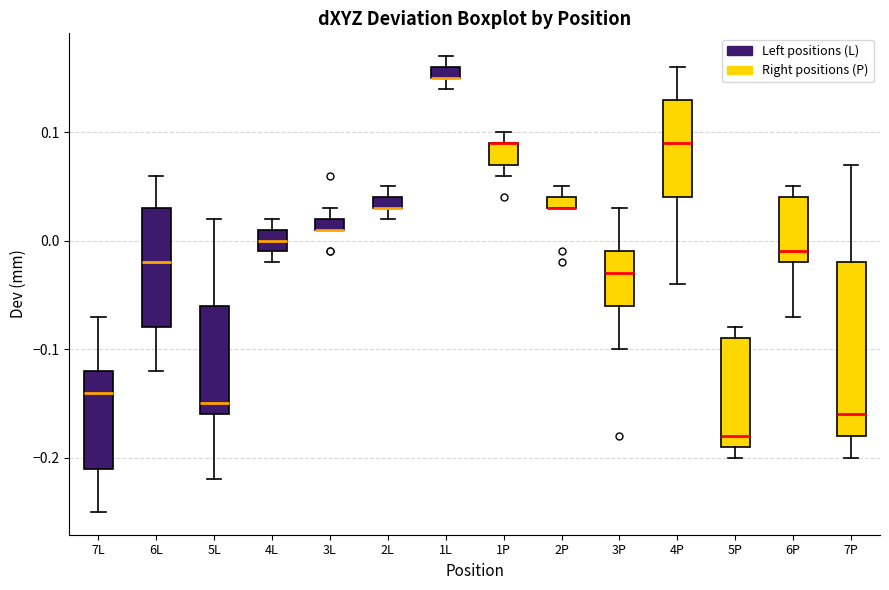

Where does the median line of the box for 3P sit on the y-axis? The values are not printed on the chart, so give them approximately, as read against the axis.

-0.03